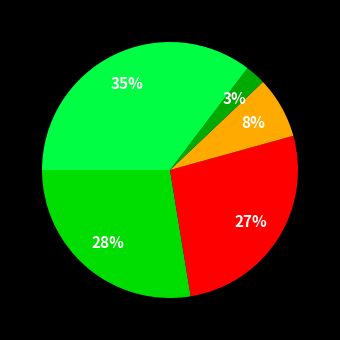

To the nearest percent, what is the average slice percentage?

20%